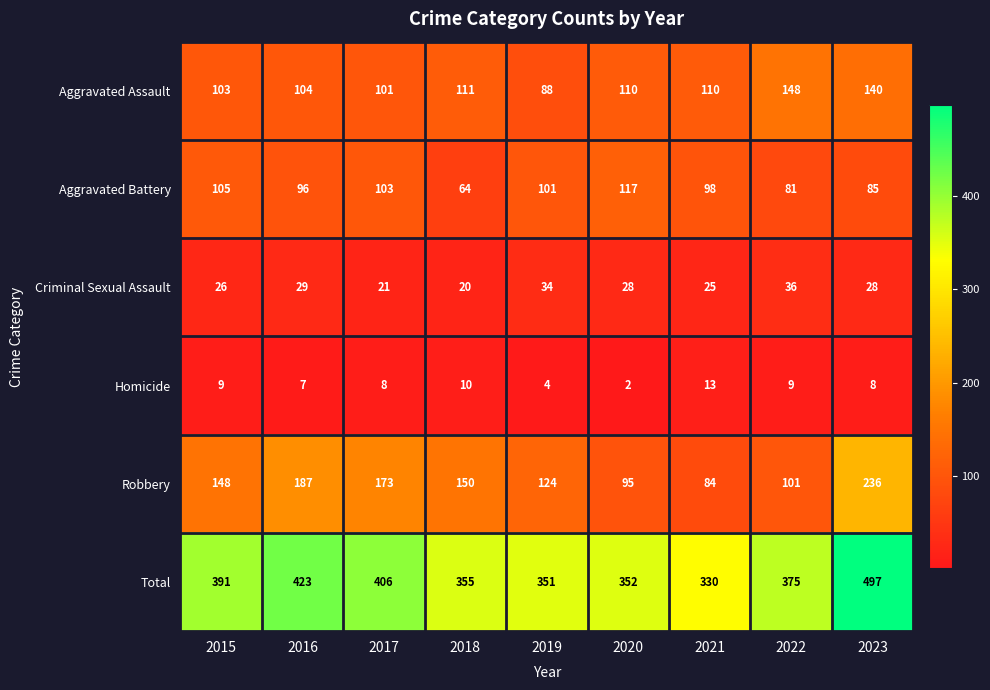

What is the maximum value for Aggravated Battery?

117